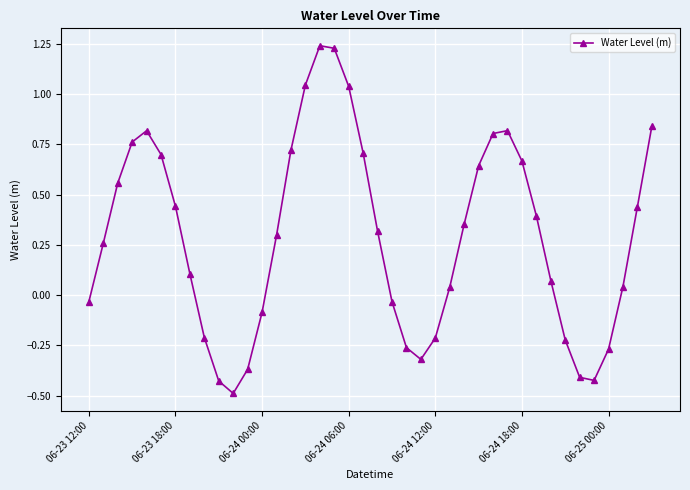

What is the minimum value shown in the chart?

-0.5